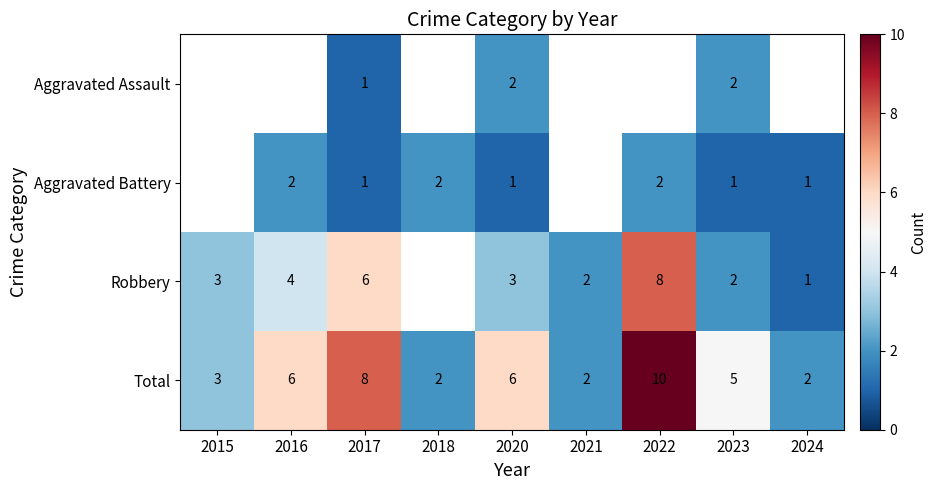

What is the sum of the Robbery values at 2020 and 2015?

6